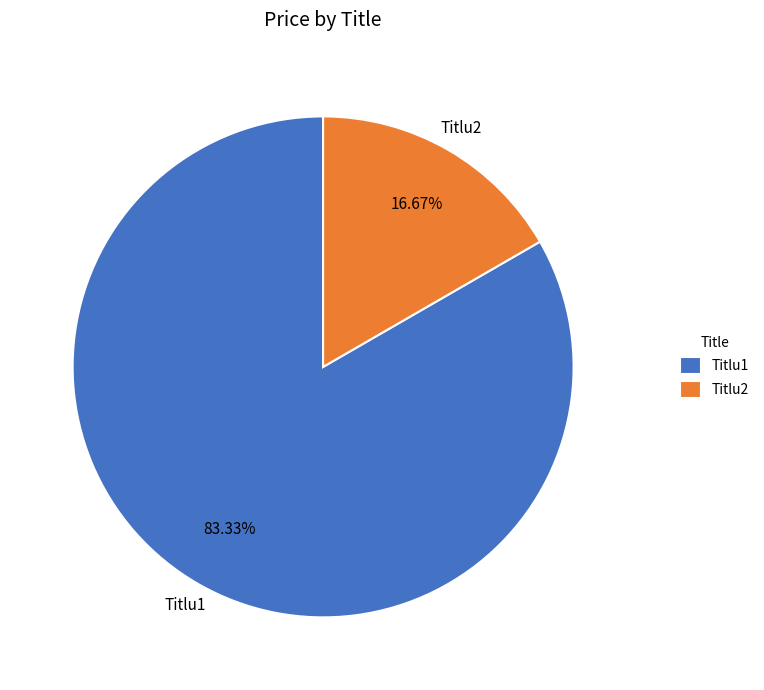

Which category has the biggest portion of the pie?

Titlu1